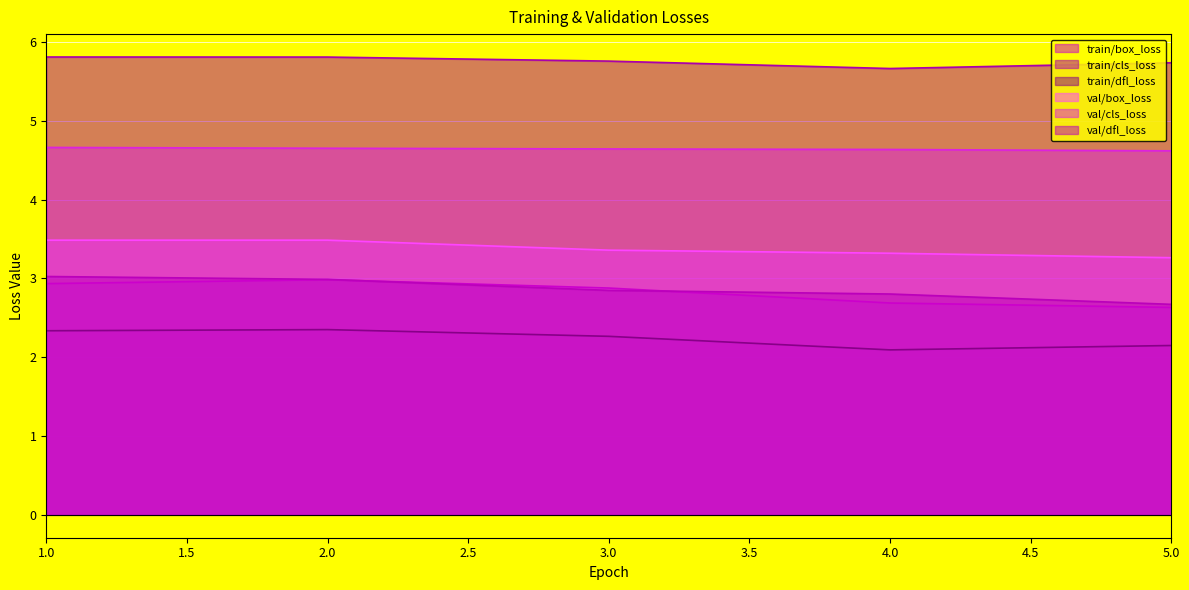

At how many categories does at least one series exceed 4?

5